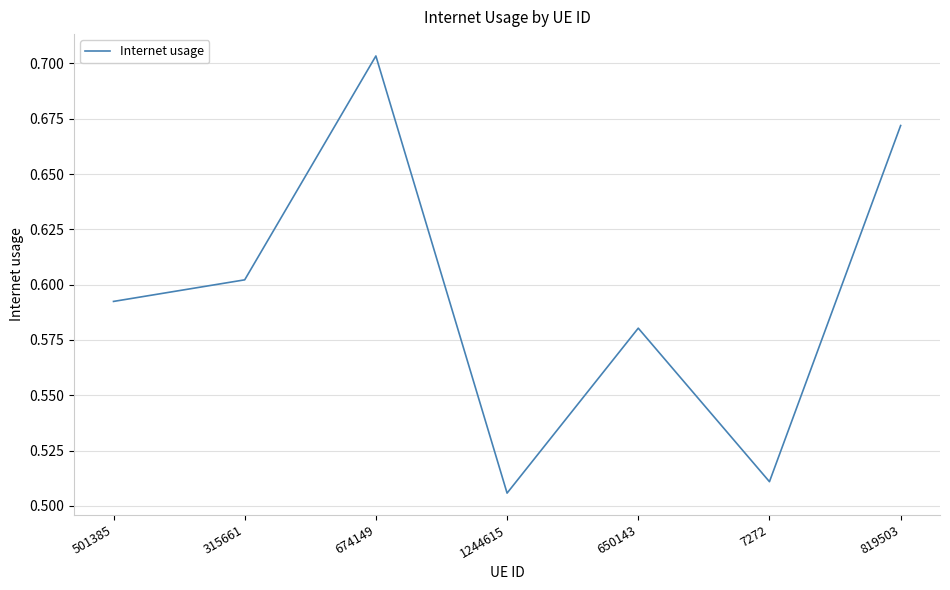

Count the number of categories in the chart.

7